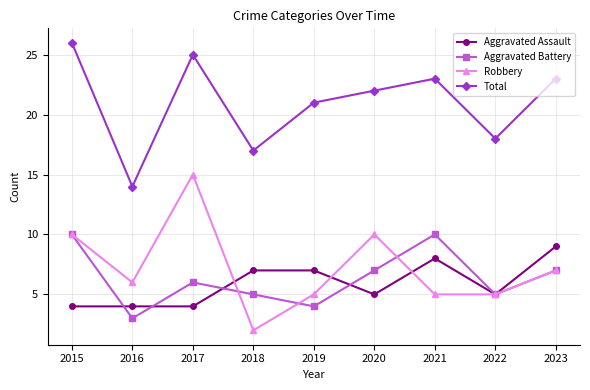

What is the total value across all series at 2021?

46